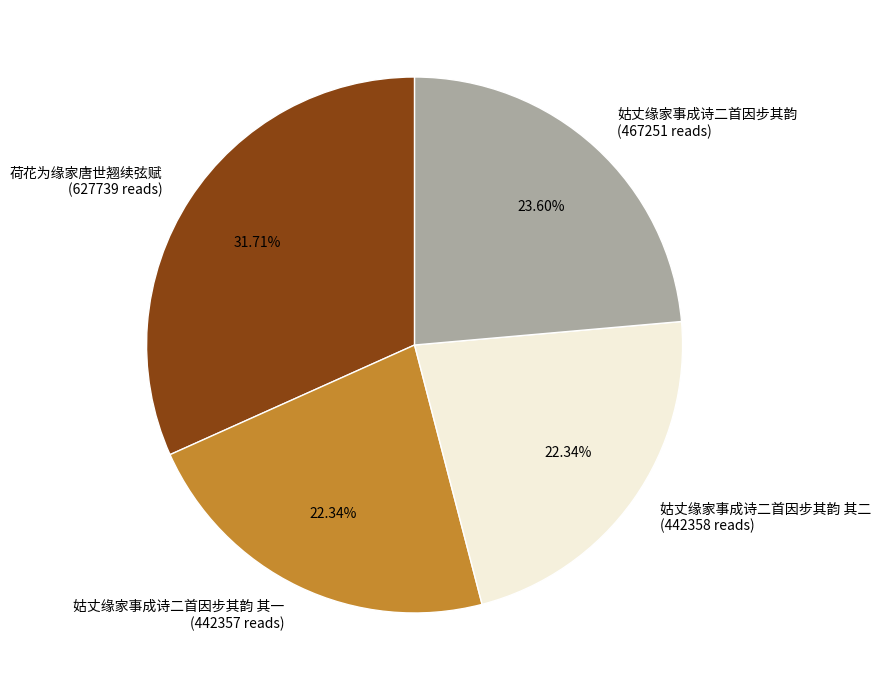

Approximately how many times larger is the value at 姑丈缘家事成诗二首因步其韵 (467251 reads) compared to 姑丈缘家事成诗二首因步其韵 其一 (442357 reads)?

1.1